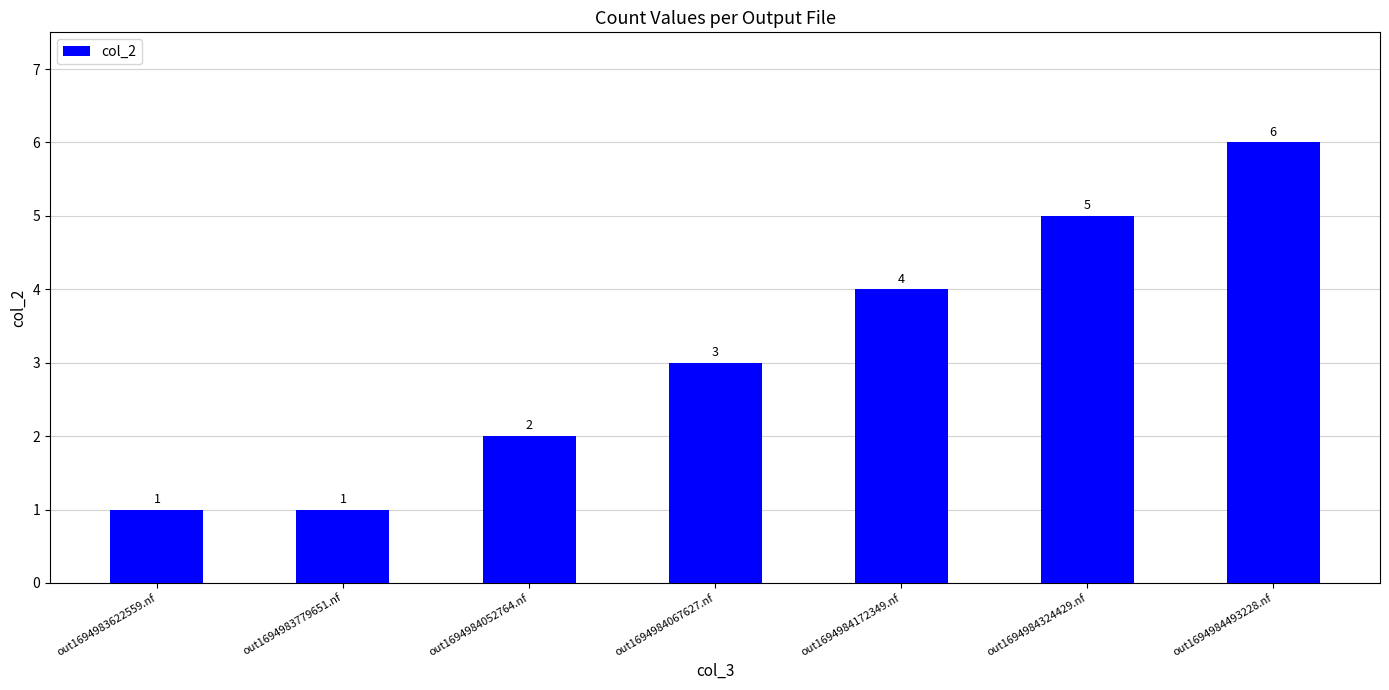

What is the sum of all values?

22